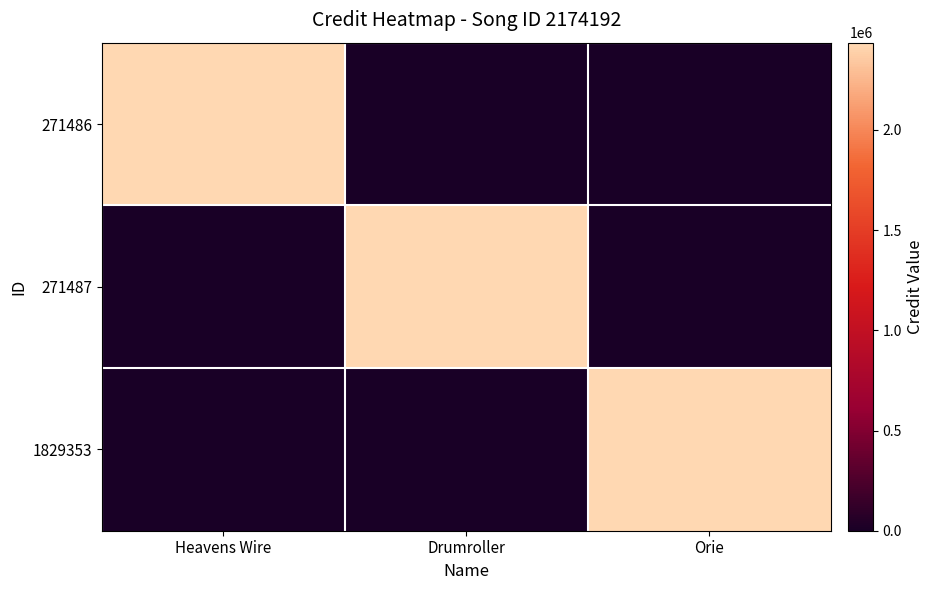

Reading left to right, extract all data points from this chart.

271486: Heavens Wire=2435156	Drumroller=0	Orie=0
271487: Heavens Wire=0	Drumroller=2435156	Orie=0
1829353: Heavens Wire=0	Drumroller=0	Orie=2435156